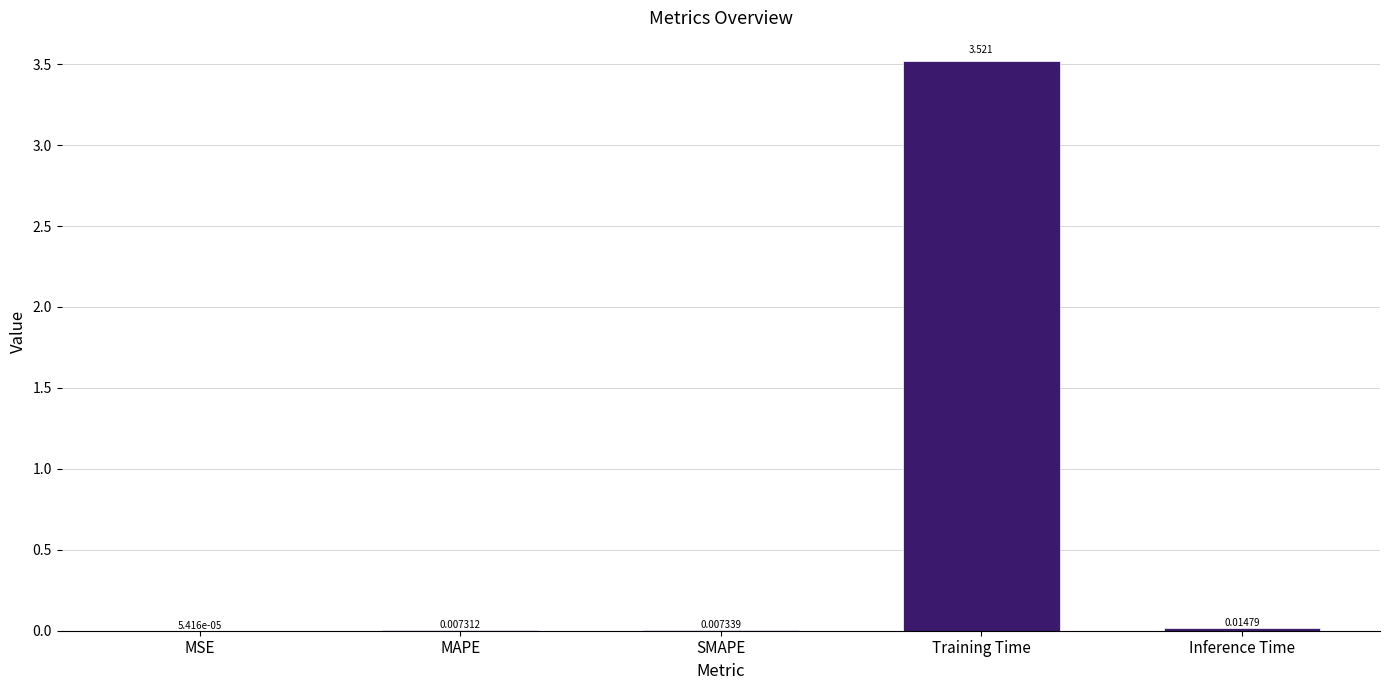

At which label is the value closest to 1?

Inference Time